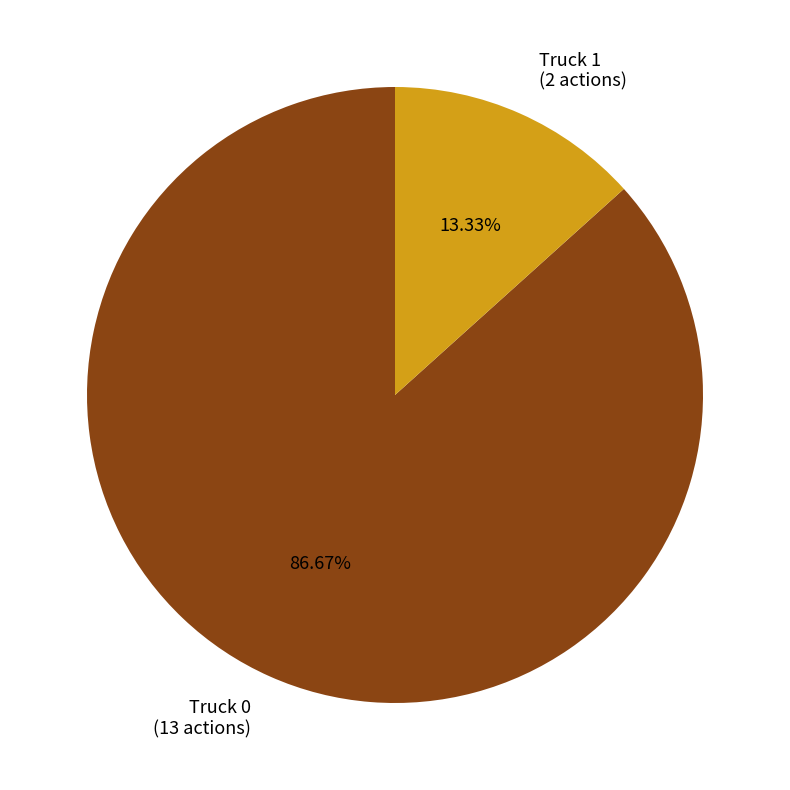

What is the largest slice in the pie chart?

Truck 0